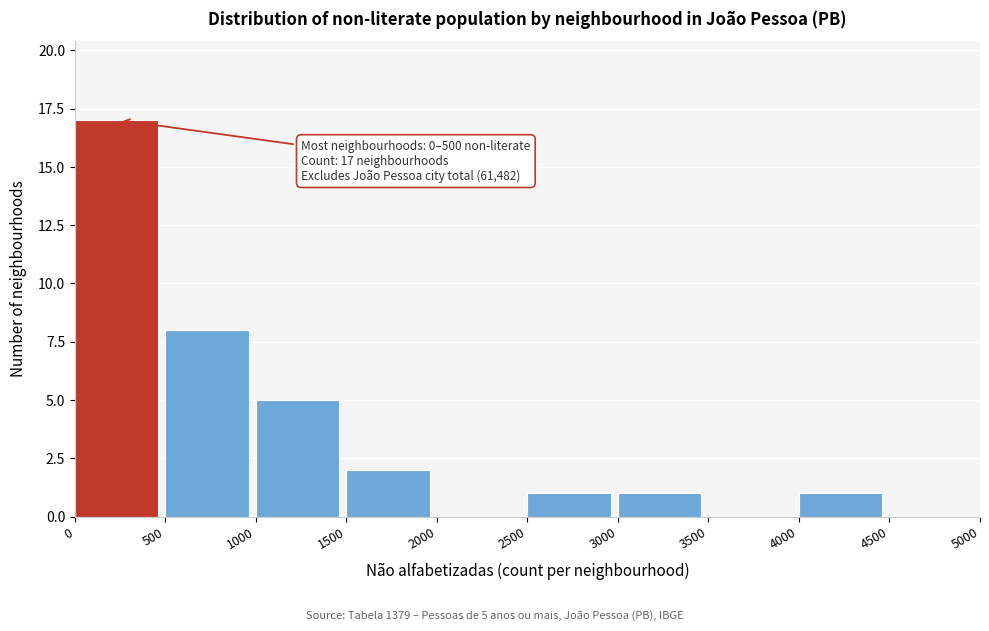

Which range on the x-axis has the tallest bar?

0 to 500